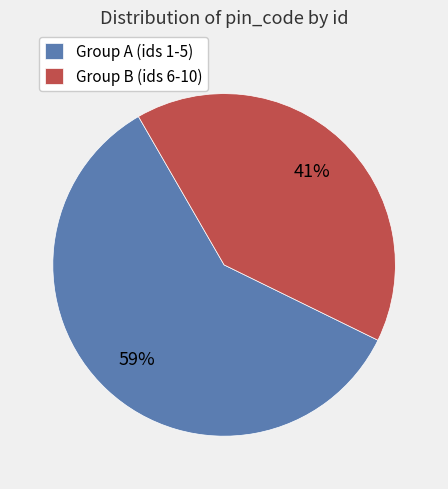

Approximately how many times larger is the value at Group B (ids 6-10) compared to Group A (ids 1-5)?

0.7